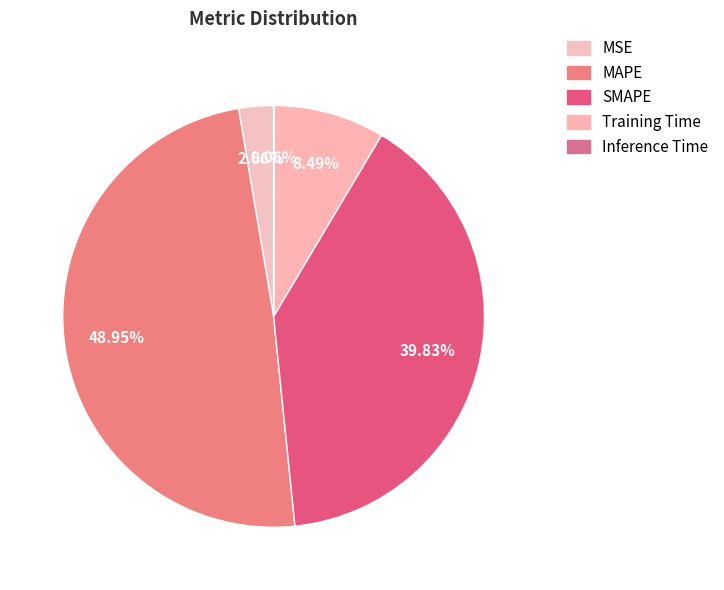

What is the smallest slice in the pie chart?

Inference Time